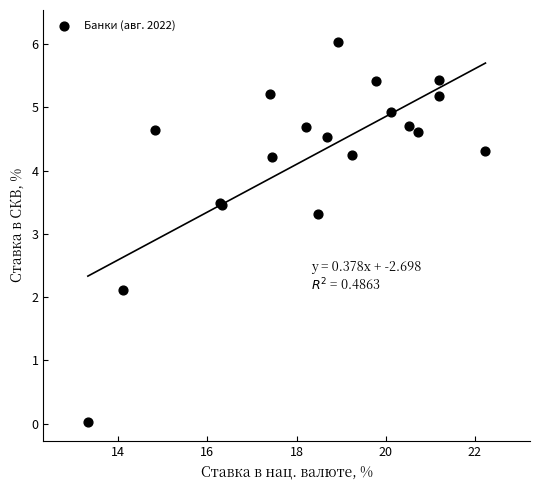

What Y value in the scatter plot is closest to 3?

3.3